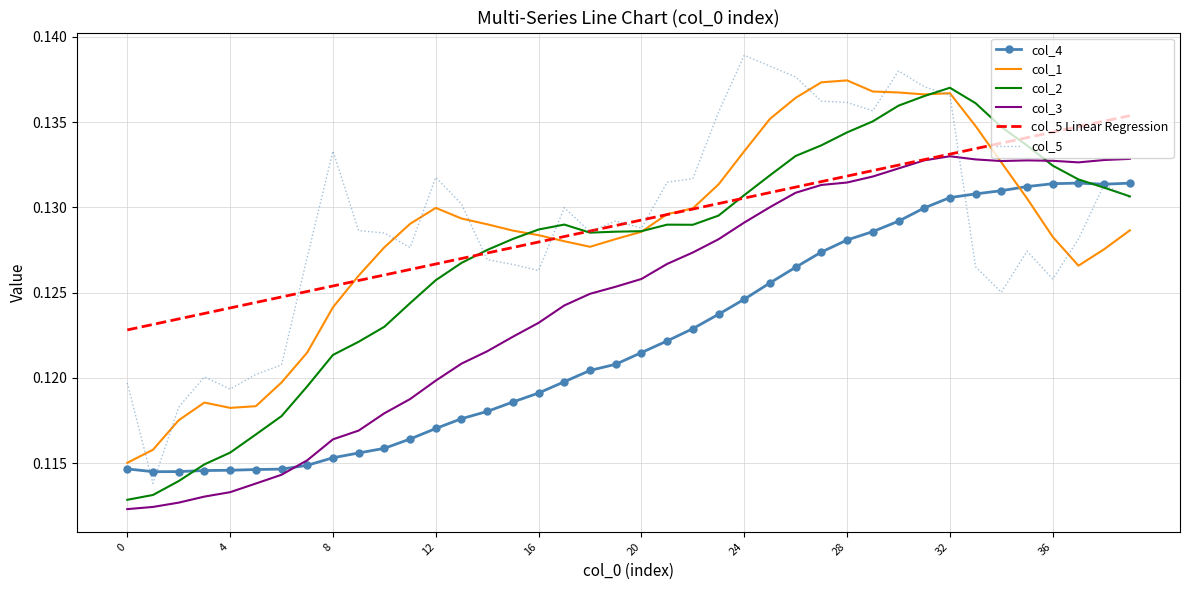

After their last crossing, which series has the higher values: col_3 or col_4?

col_3